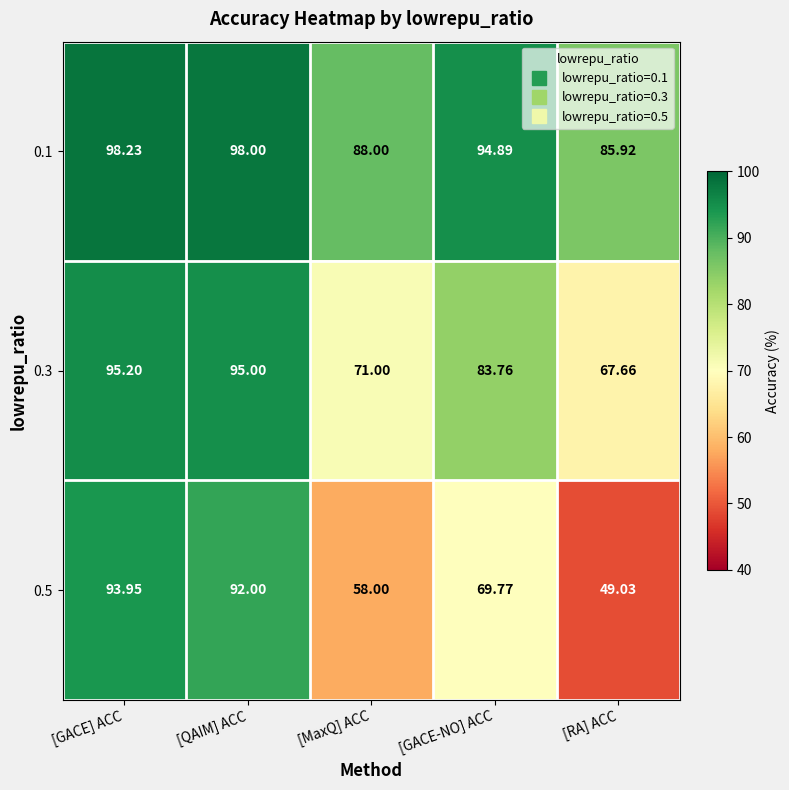

At which label does 0.5 first exceed 69?

[GACE] ACC